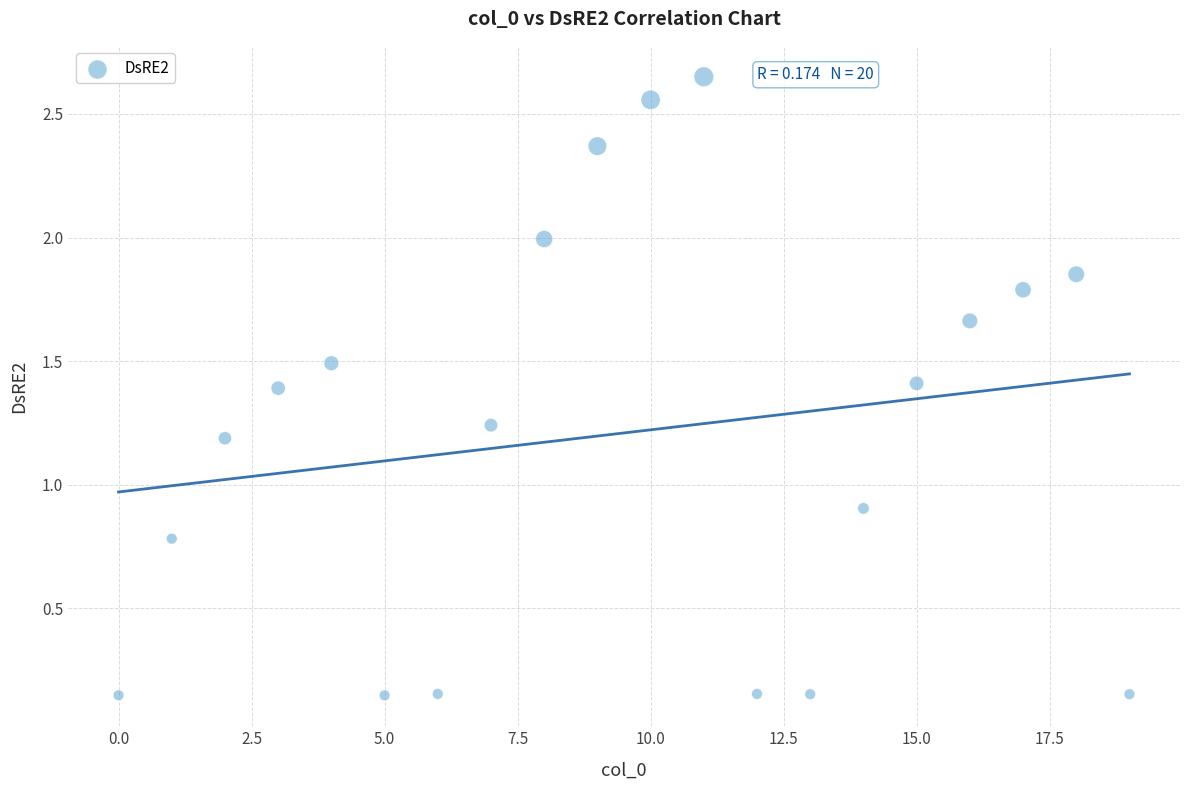

What is the range of Y values (max minus min)?

2.5